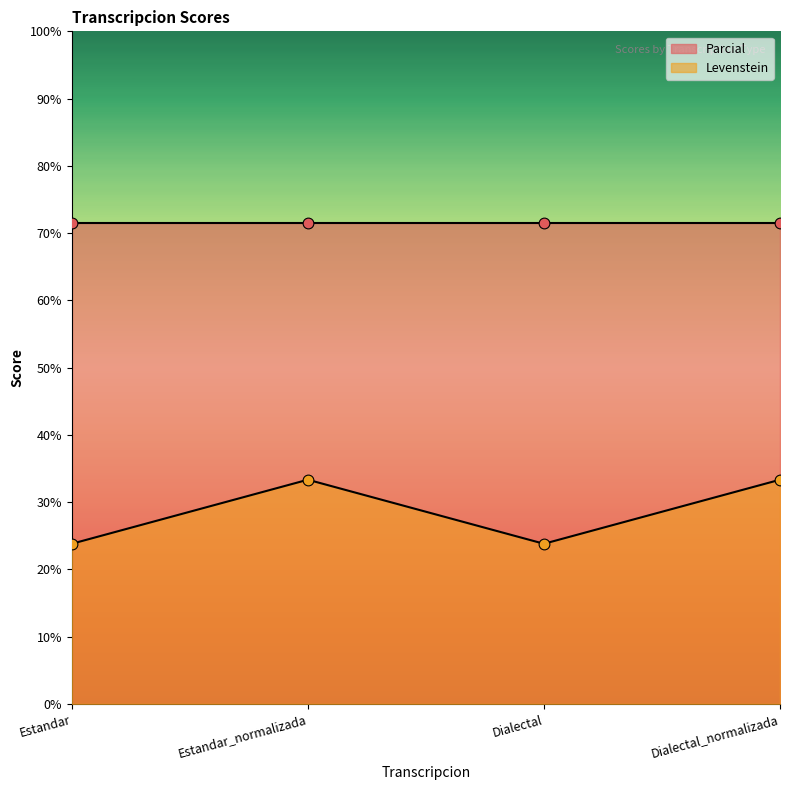

What is the ratio of the value at Dialectal_normalizada to the value at Estandar_normalizada?

1.0